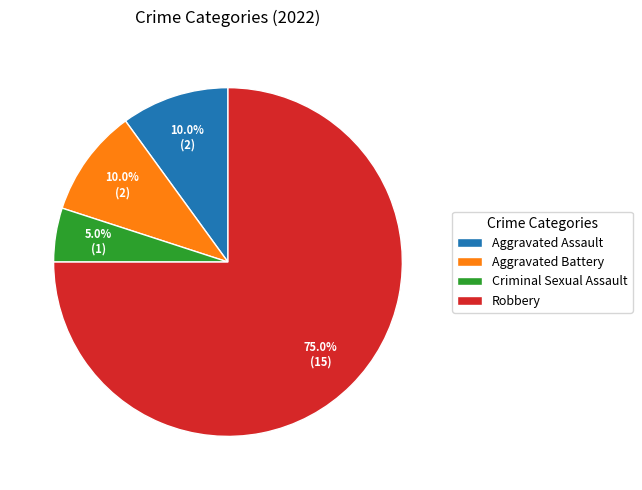

Count the number of slices in the pie.

4